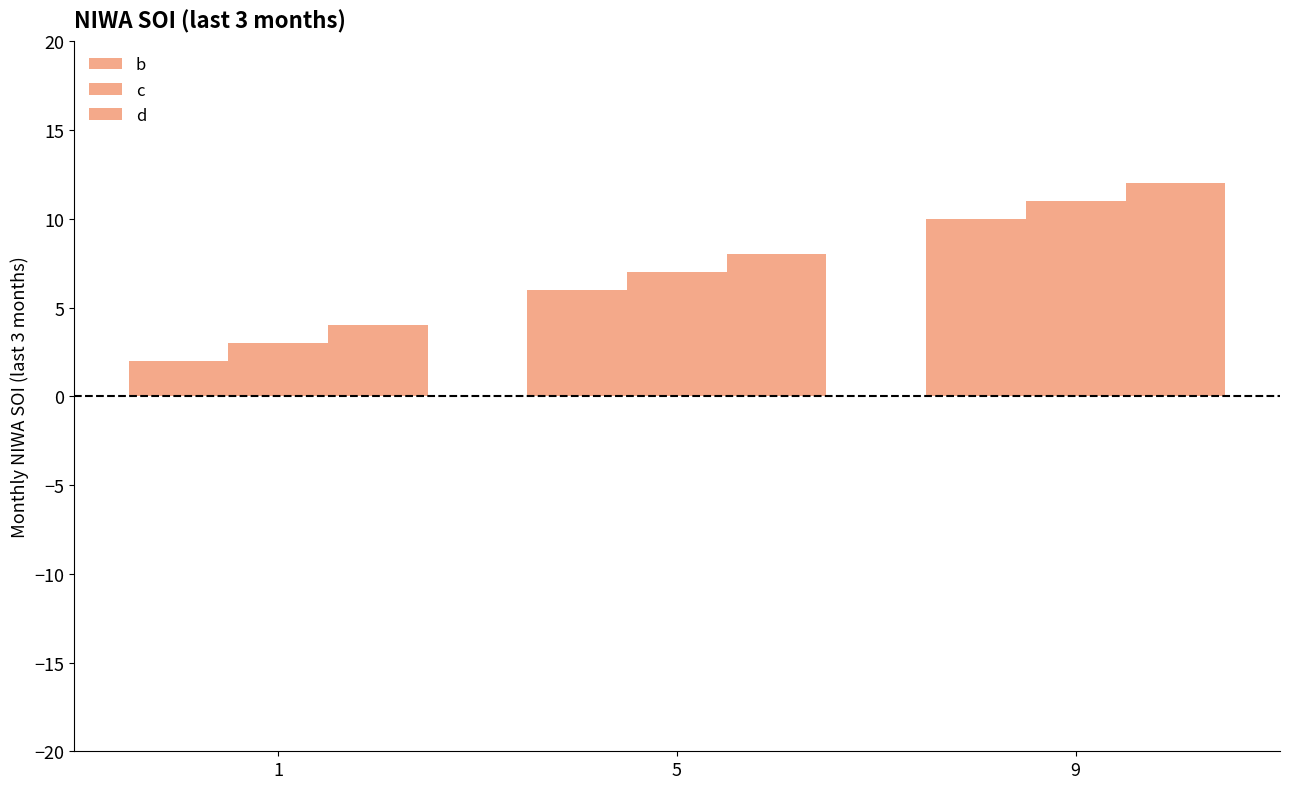

Is the value of d at 5 greater than the value of c at 9?

No